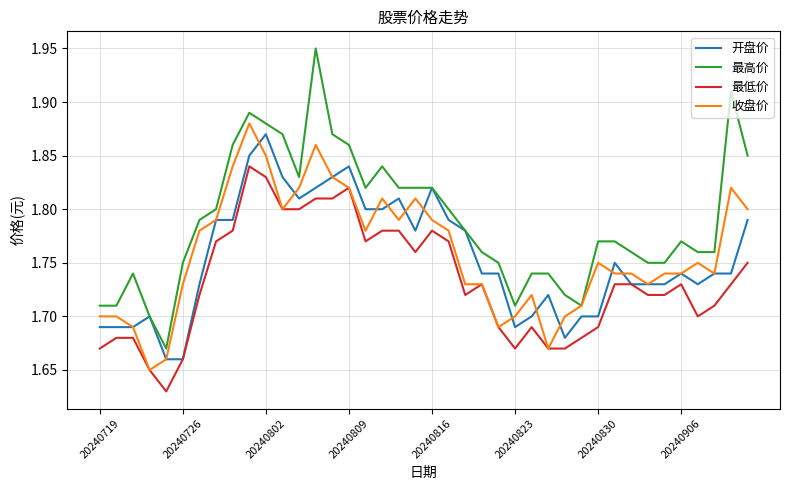

Which series has the largest range (max minus min)?

最高价